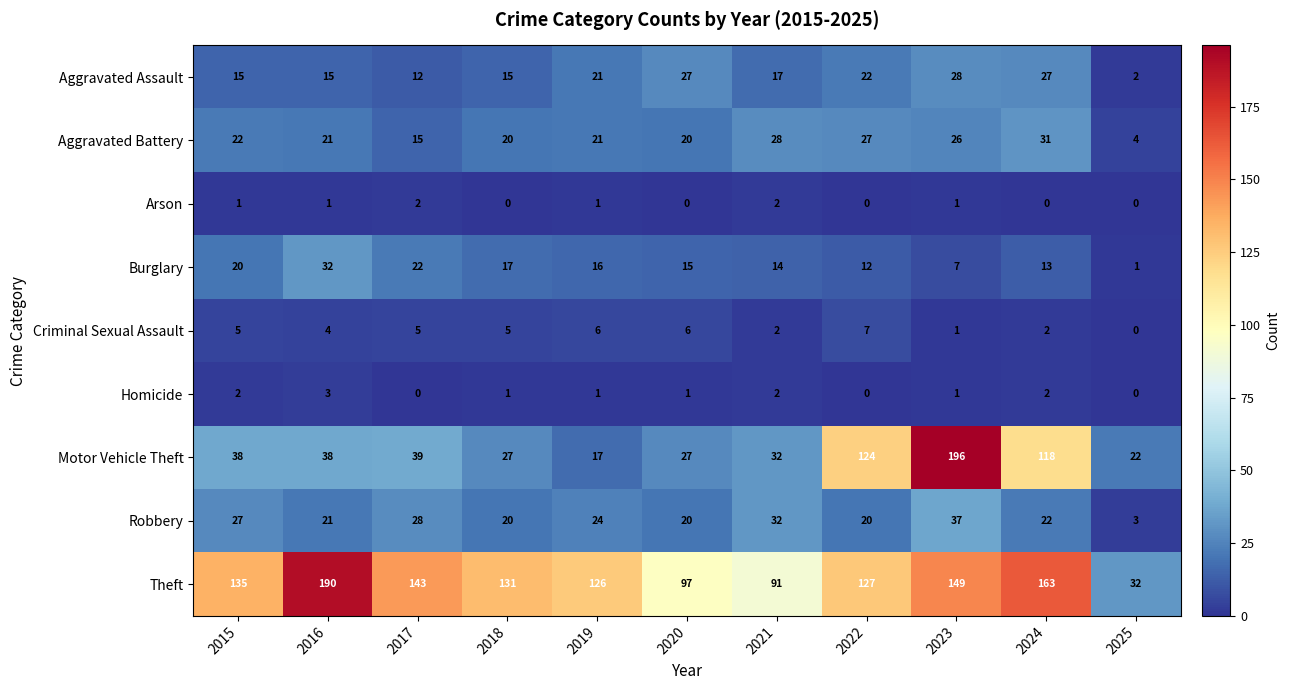

What is the spread (max minus min) of values at 2019?

125